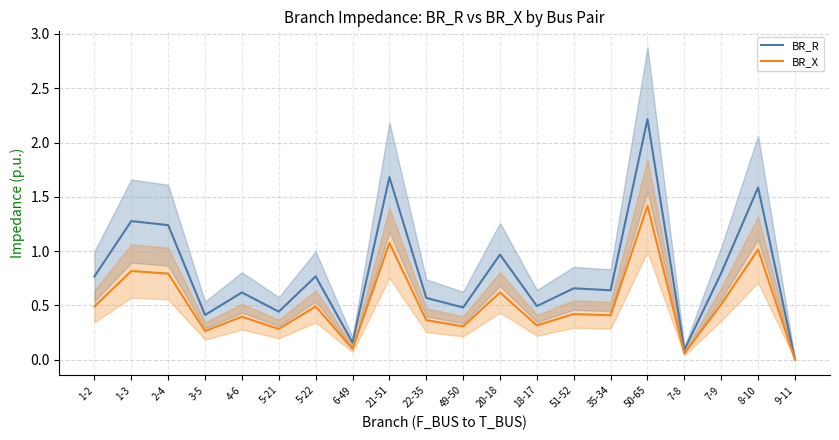

Is it true that BR_R equals 0.2 at 5-21?

False